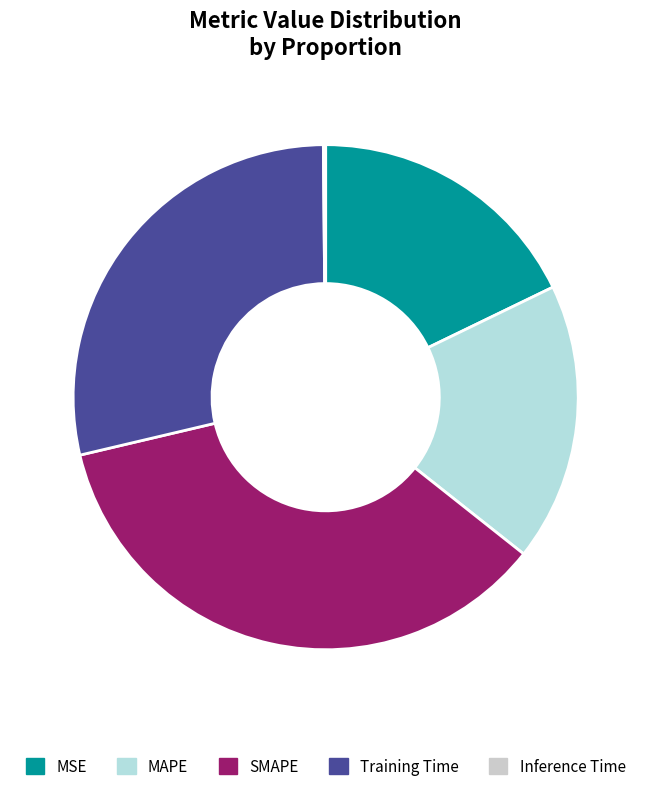

What percentage is the SMAPE slice, to the nearest percent?

36%